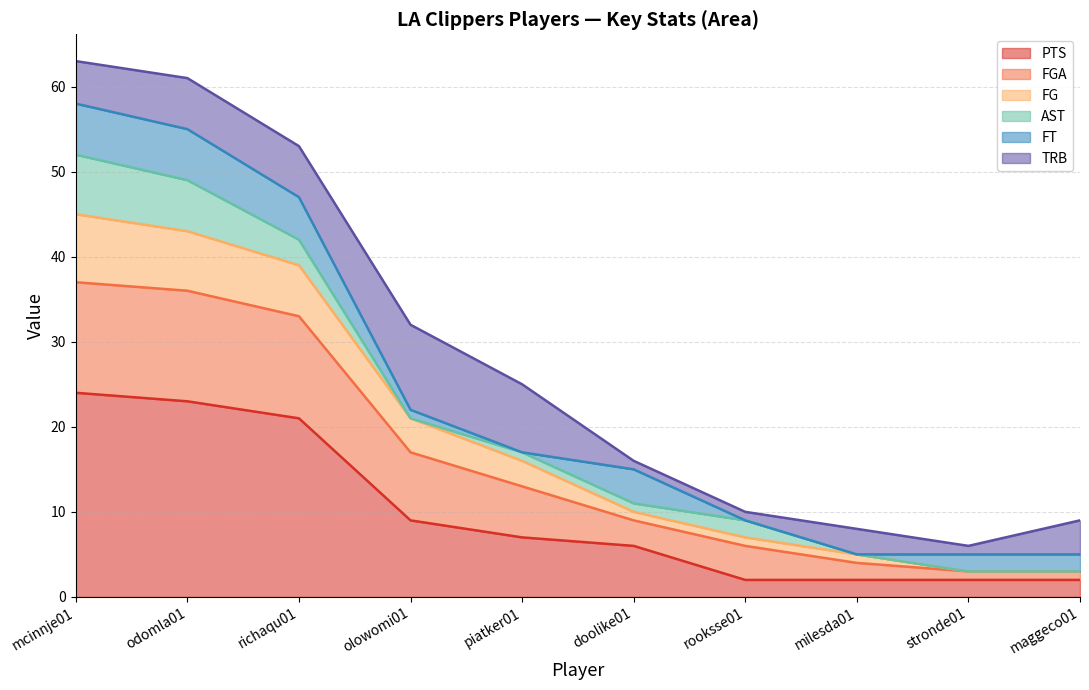

What is the highest value of the PTS series?

24